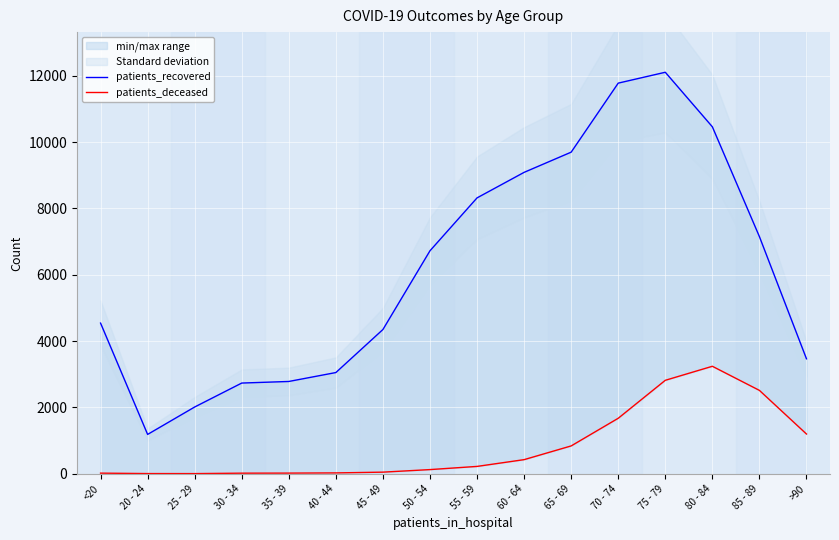

Between 70 - 74 and >90, which series saw the biggest shift?

patients_recovered